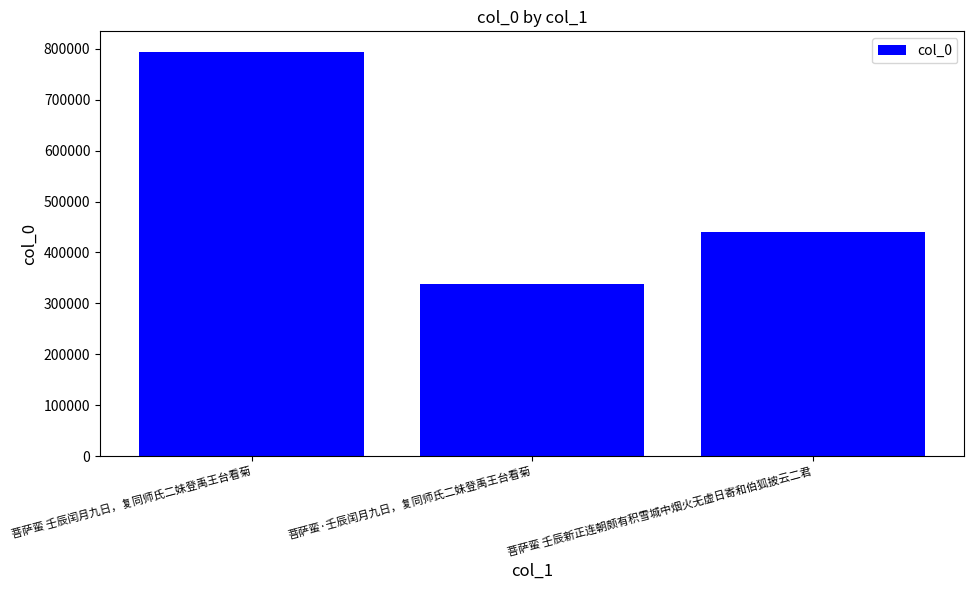

True or false: the data shows 443037 at 菩萨蛮·壬辰闰月九日，复同师氏二妹登禹王台看菊.

False